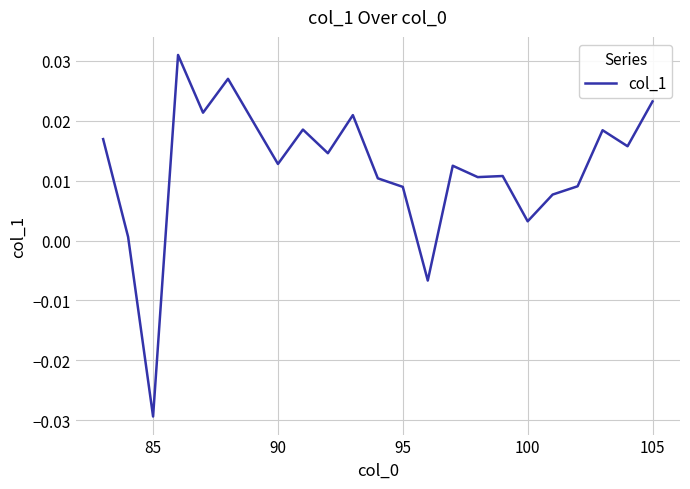

At which category does the chart reach its minimum across all series?

85